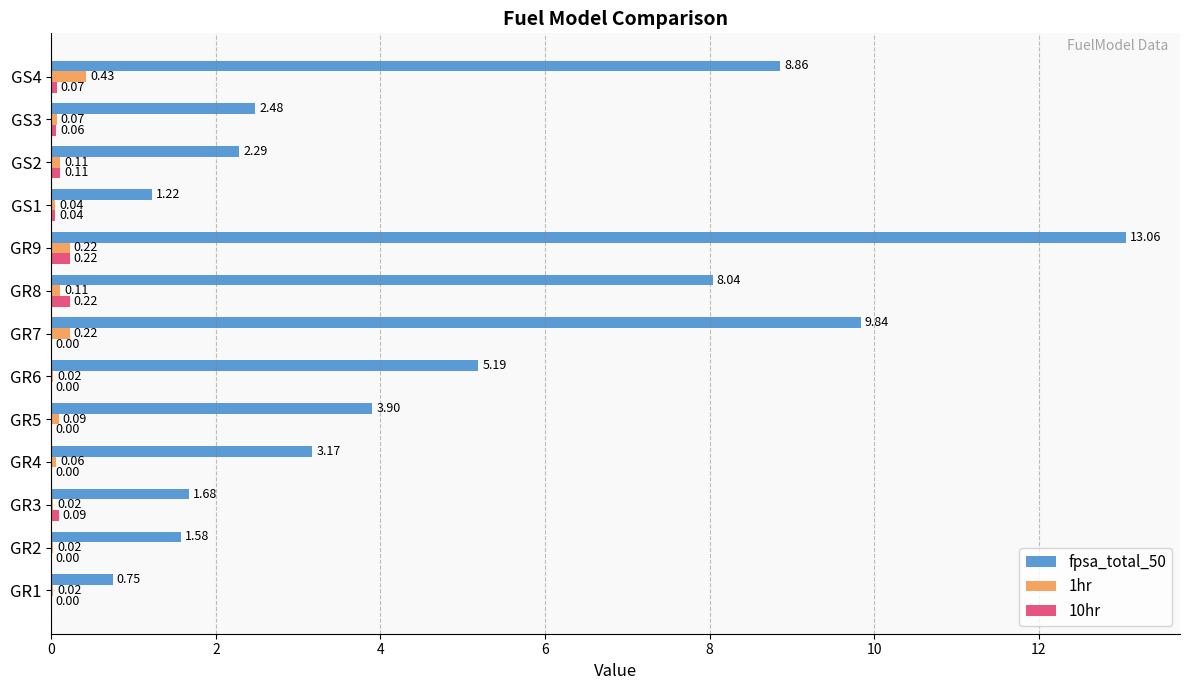

Is the value of fpsa_total_50 at GR3 greater than the value of 10hr at GR1?

Yes